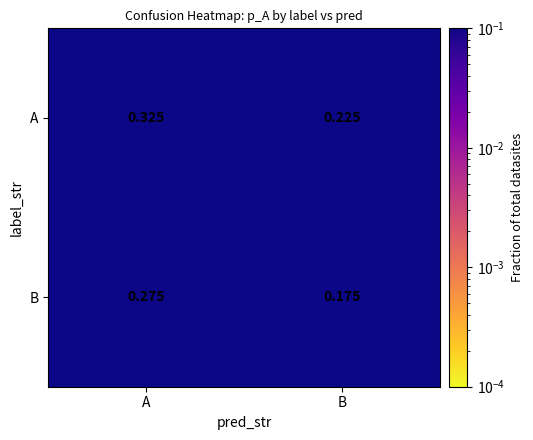

How many data points does each series have?

2